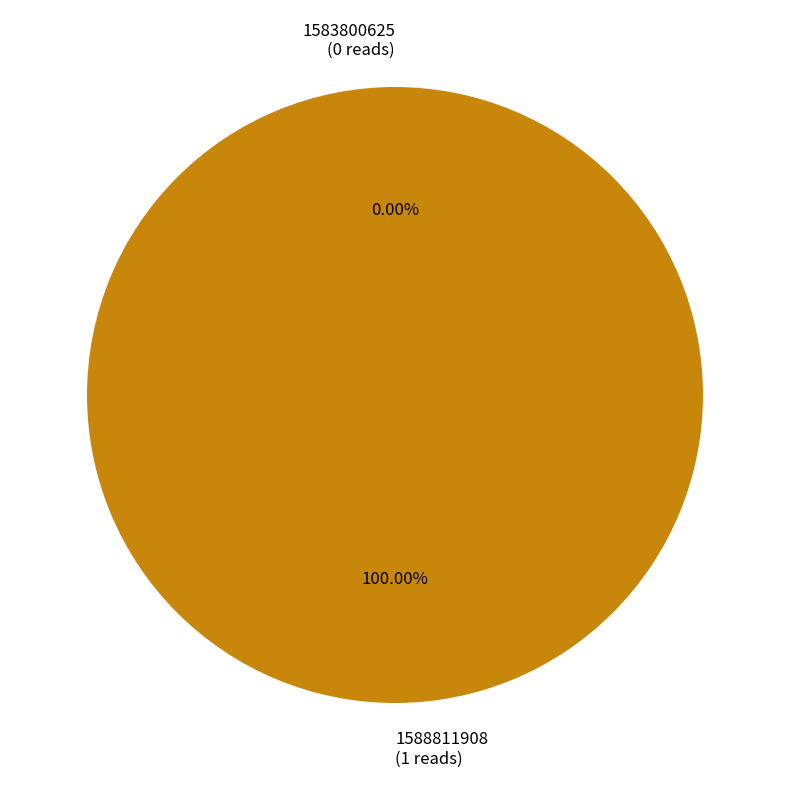

Is 1583800625 the majority of the pie?

No